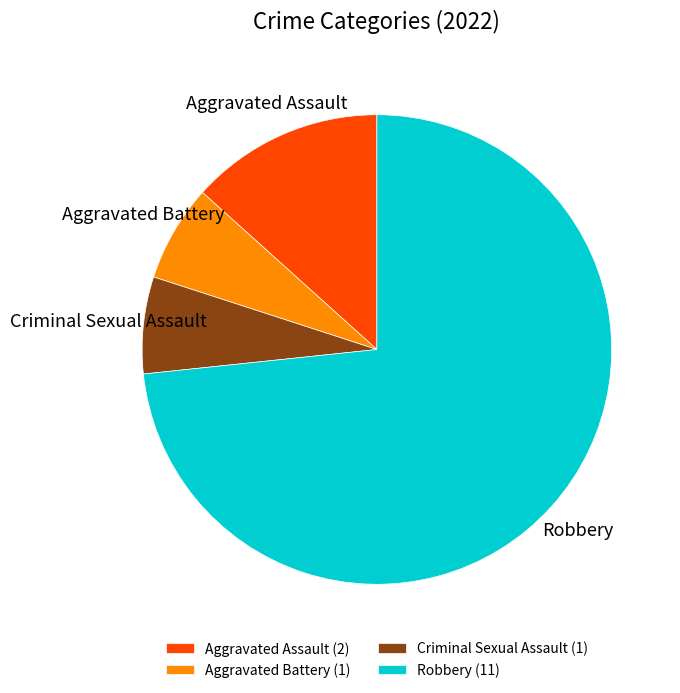

Is the sum of Aggravated Battery (1) and Criminal Sexual Assault (1) greater than half?

No